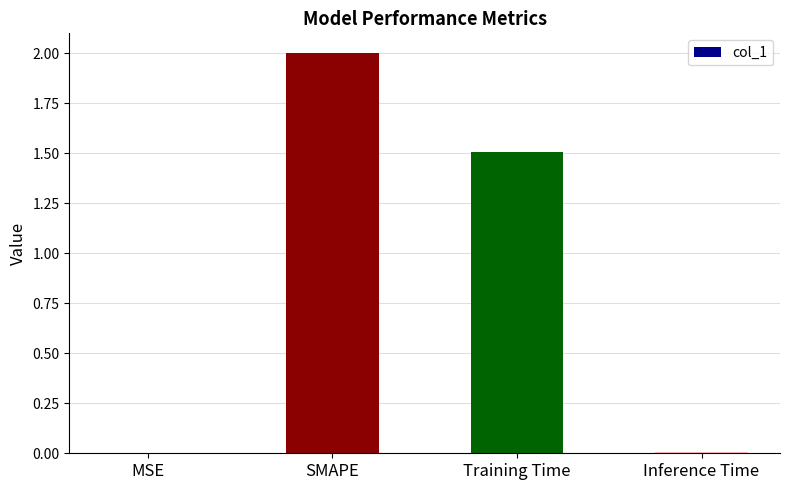

Read the value at Training Time.

1.5